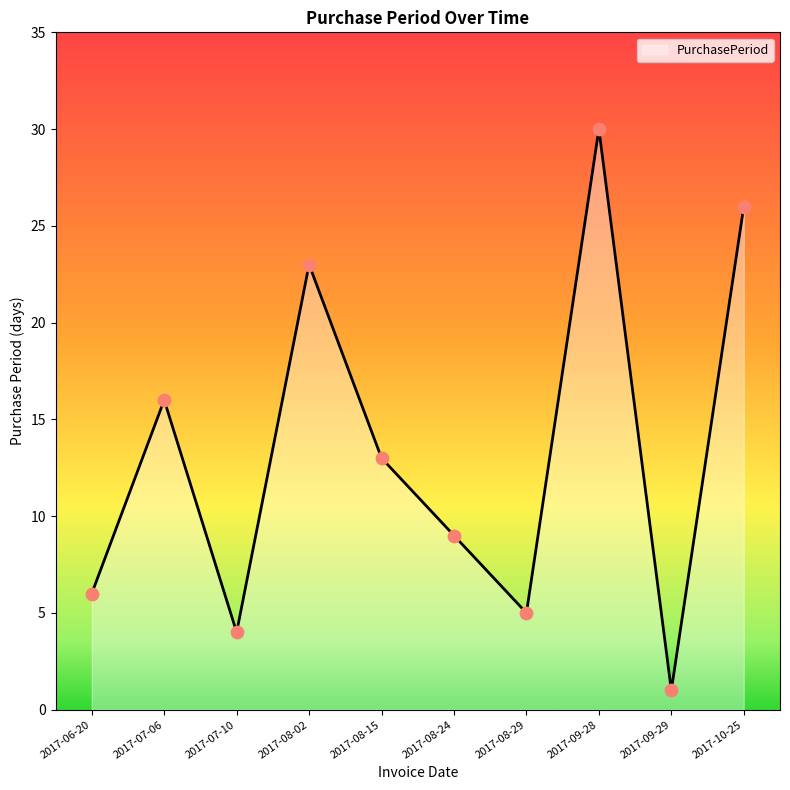

What is the change in value from 2017-07-06 to 2017-08-29?

-11